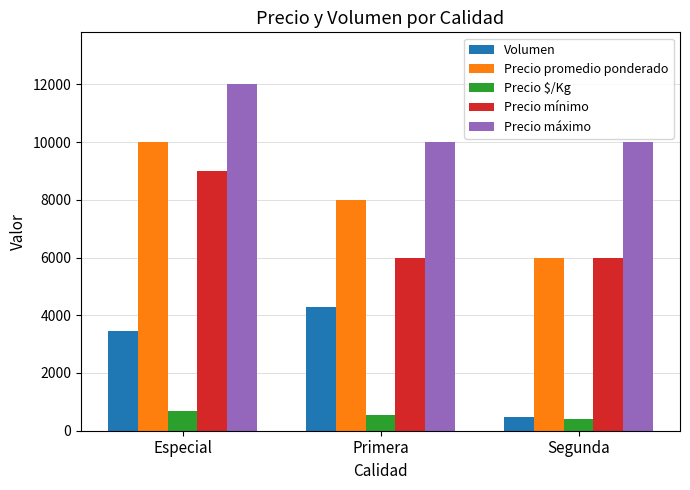

Which series has the widest spread of values?

Precio promedio ponderado